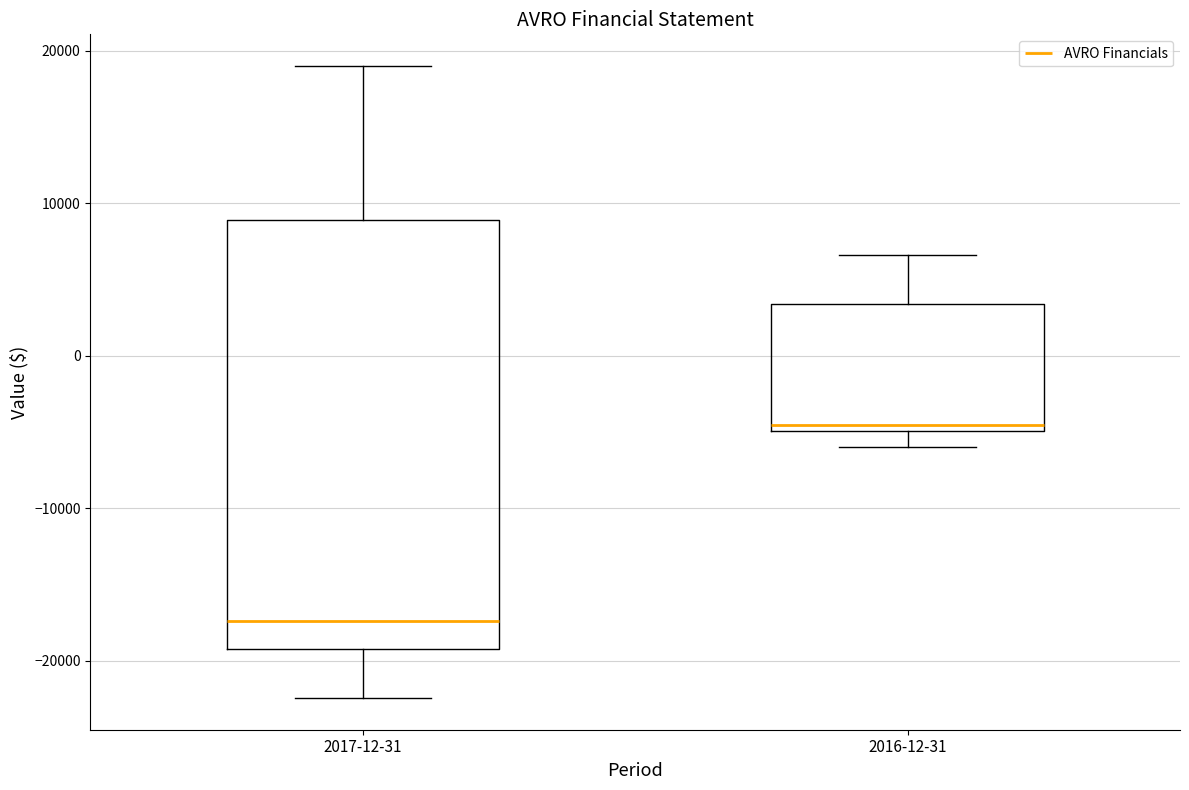

Which box's median line is the highest?

2016-12-31